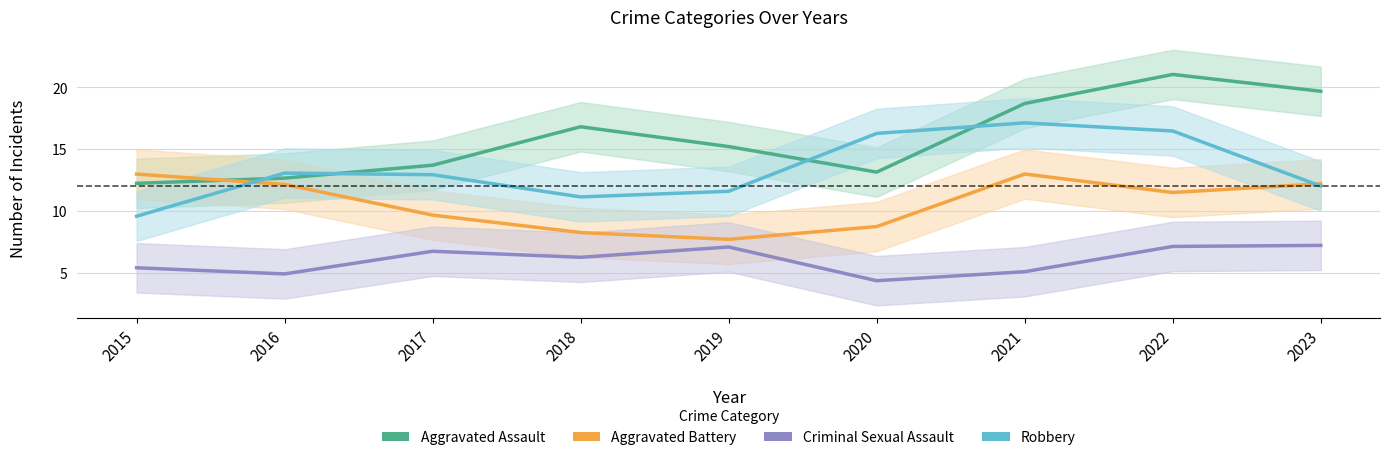

Reading left to right, list all the values displayed in this chart.

Aggravated Assault: 2015=12.2	2016=12.6	2017=13.7	2018=16.8	2019=15.2	2020=13.1	2021=18.7	2022=21.0	2023=19.7
Aggravated Battery: 2015=13.0	2016=12.1	2017=9.6	2018=8.2	2019=7.7	2020=8.7	2021=13.0	2022=11.5	2023=12.2
Criminal Sexual Assault: 2015=5.4	2016=4.9	2017=6.7	2018=6.2	2019=7.1	2020=4.3	2021=5.1	2022=7.1	2023=7.2
Robbery: 2015=9.6	2016=13.0	2017=12.9	2018=11.1	2019=11.6	2020=16.3	2021=17.1	2022=16.4	2023=12.0